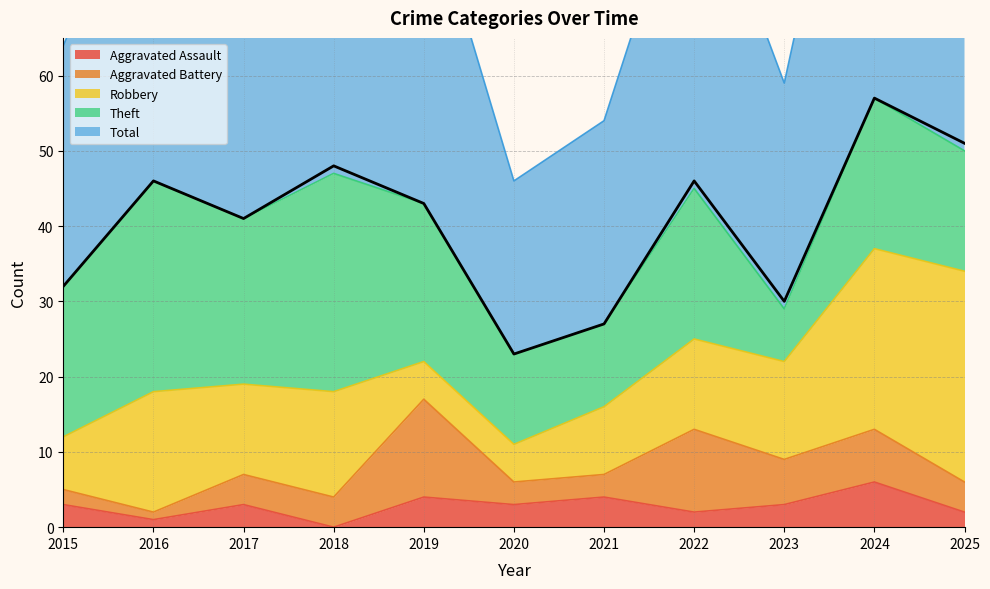

How many lines are shown in the chart?

5